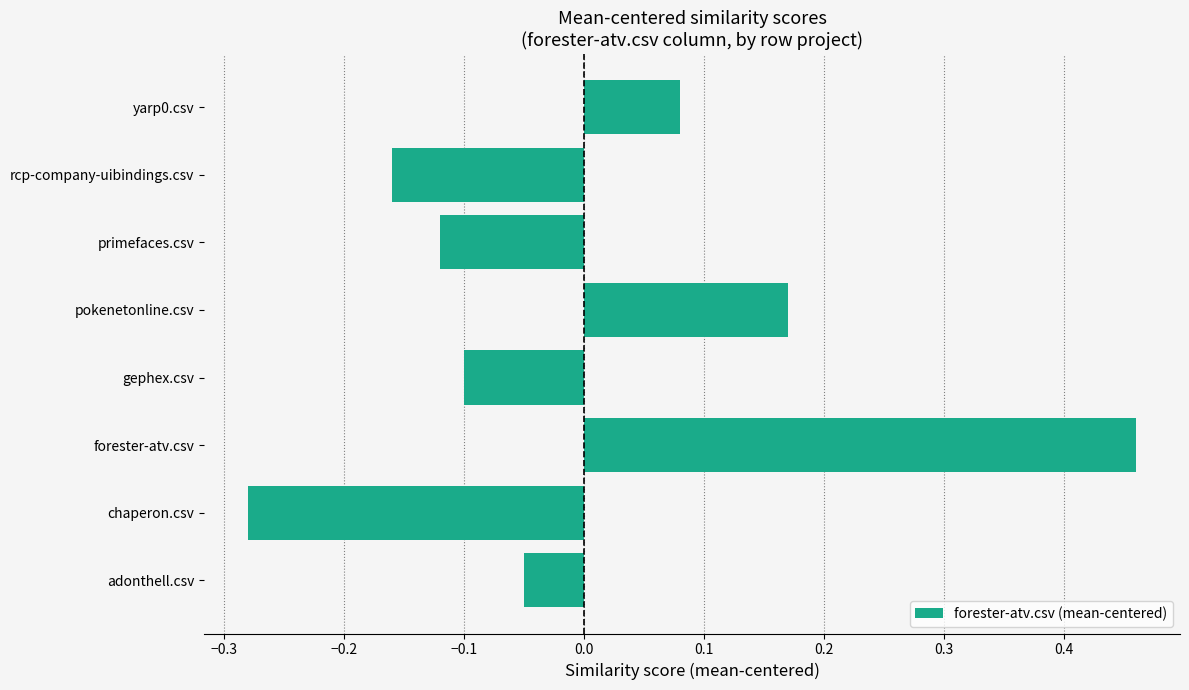

Are the bars horizontal?

Yes